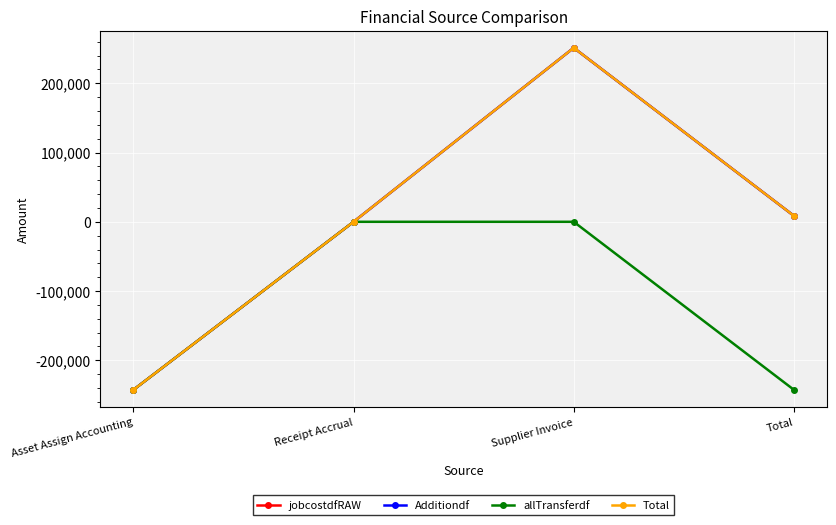

Does the chart have visible grid lines?

Yes